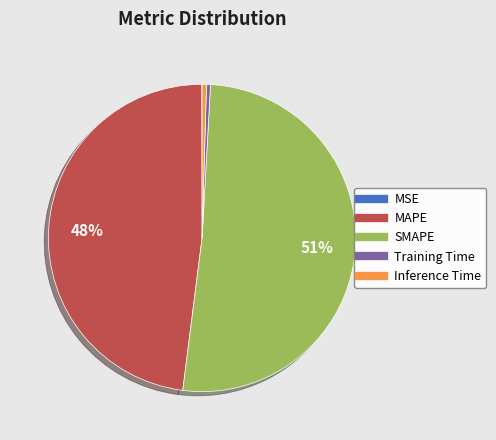

Is there a majority slice in this chart?

Yes